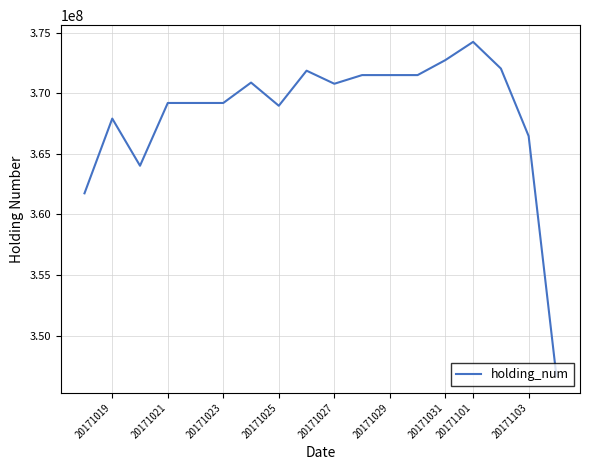

What is the minimum value shown in the chart?

346658787